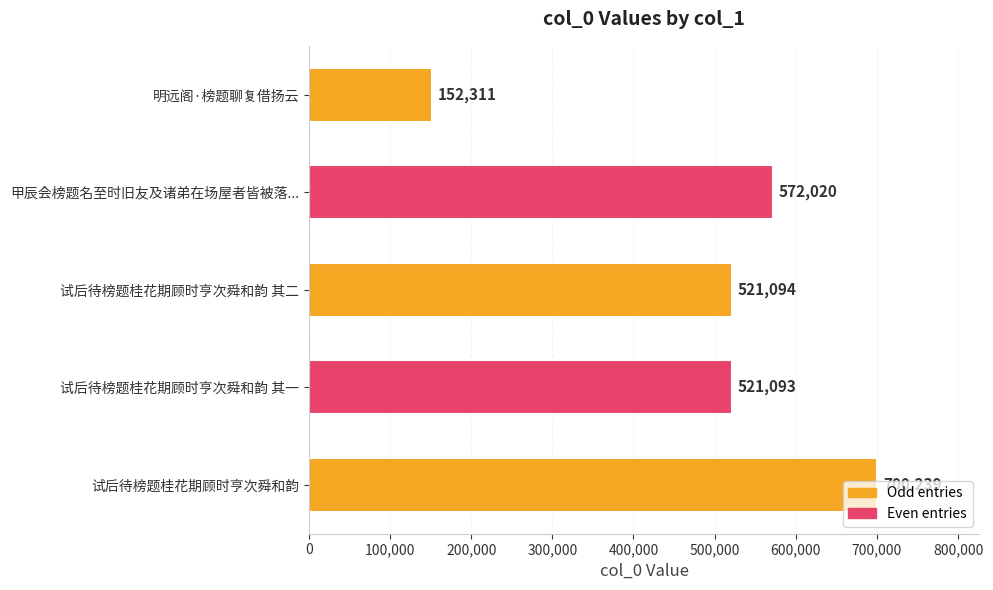

What is the change in value from 试后待榜题桂花期顾时亨次舜和韵 其二 to 明远阁·榜题聊复借扬云?

-368783